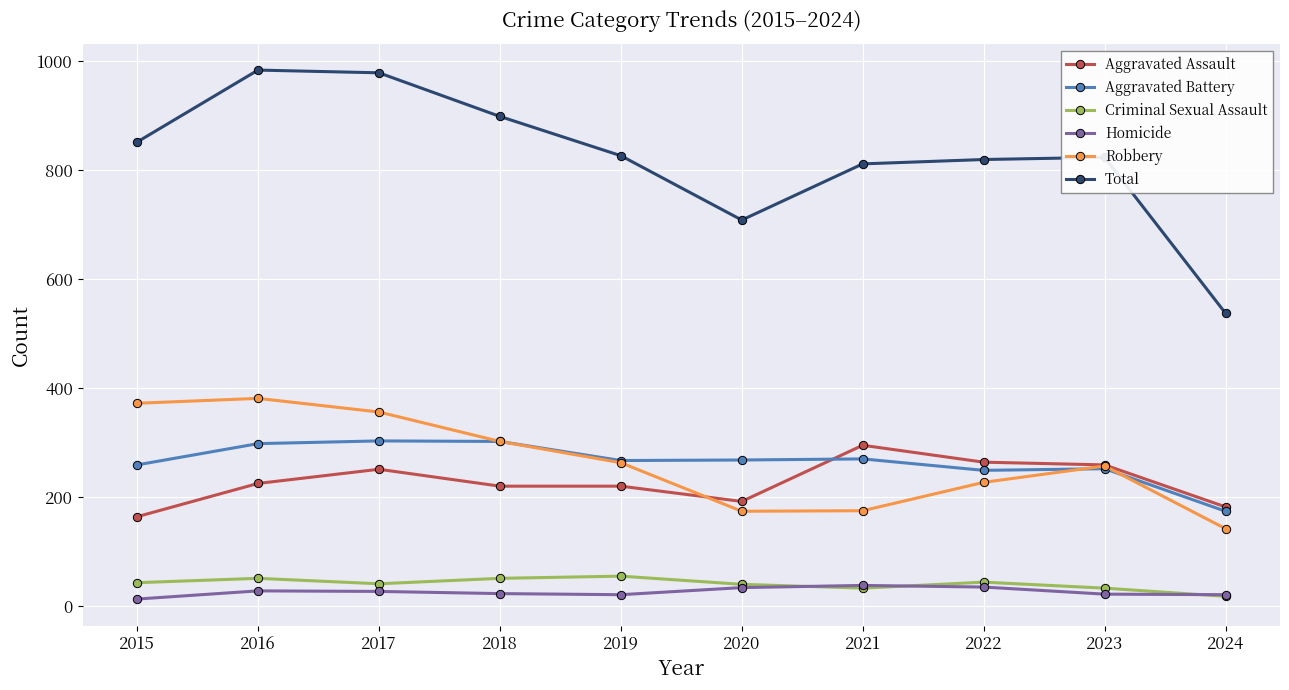

What is the value of the Total point at the 3rd from the left?

978